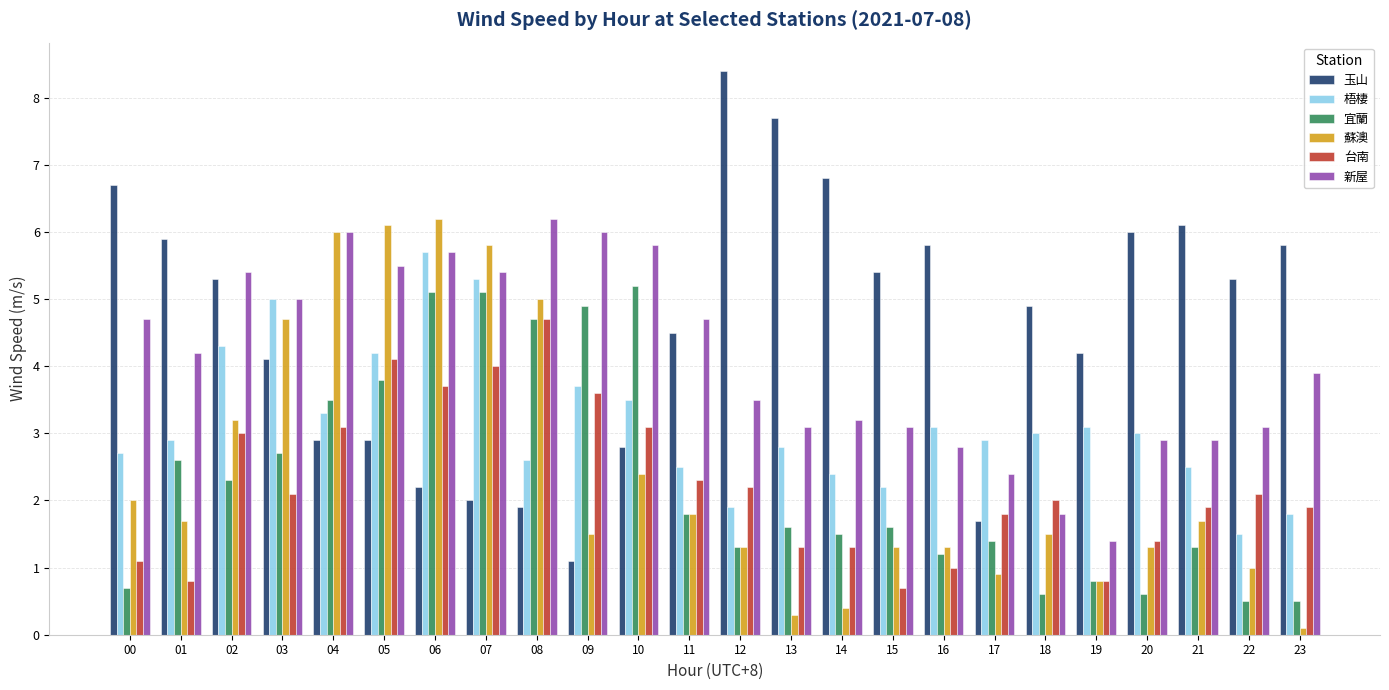

At which category is the sum across all series the highest?

06